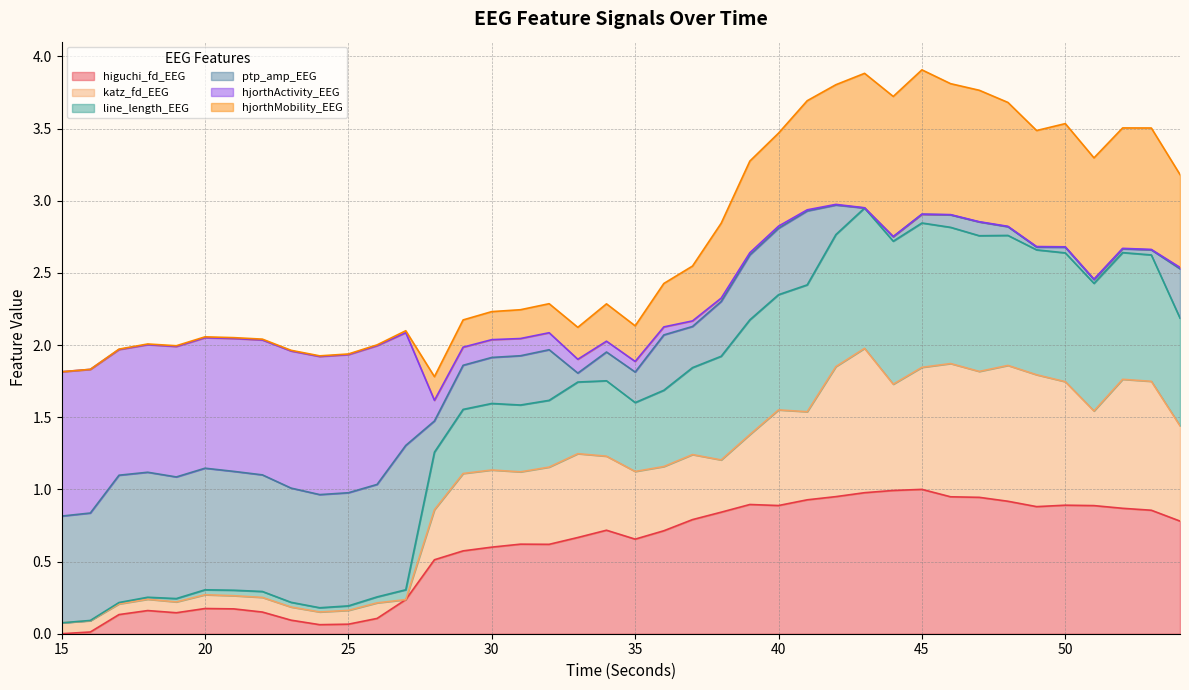

What is the maximum value shown in the chart?

3.9